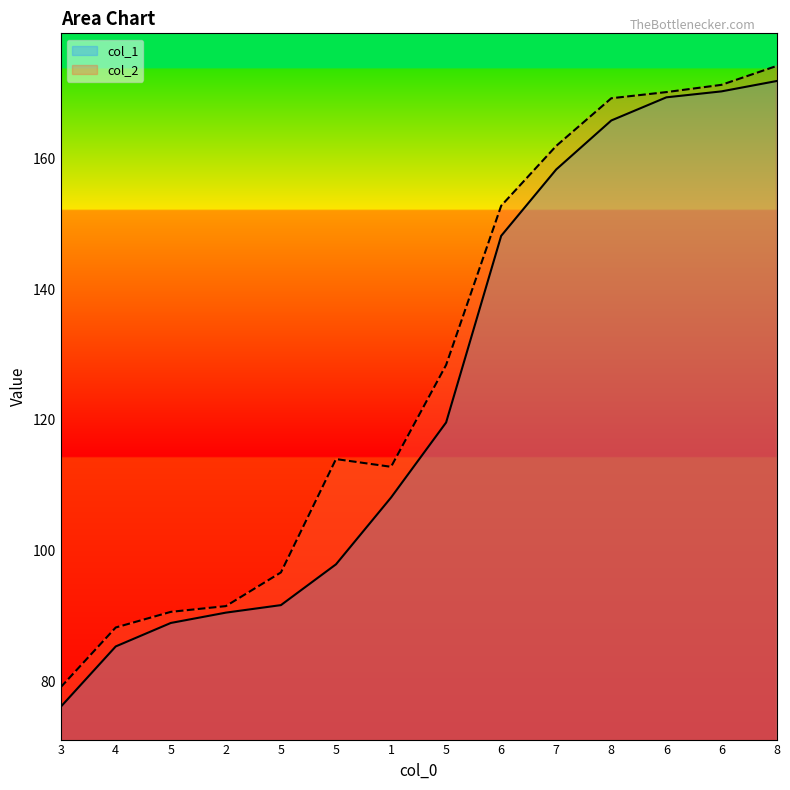

True or false: col_1 and col_2 cross at least once.

False